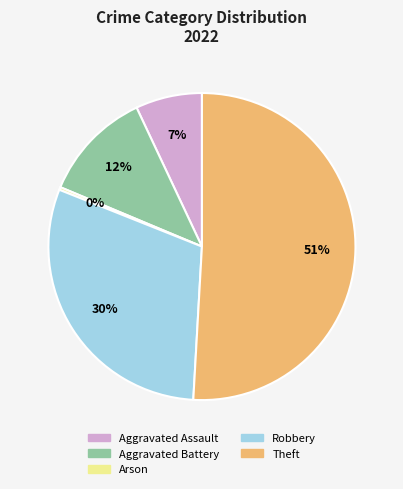

Does any single category account for the majority?

Yes